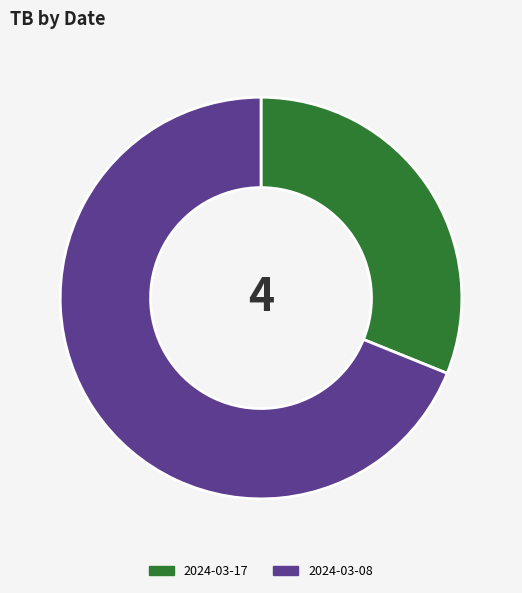

Between 2024-03-17 and 2024-03-08, which is larger?

2024-03-08